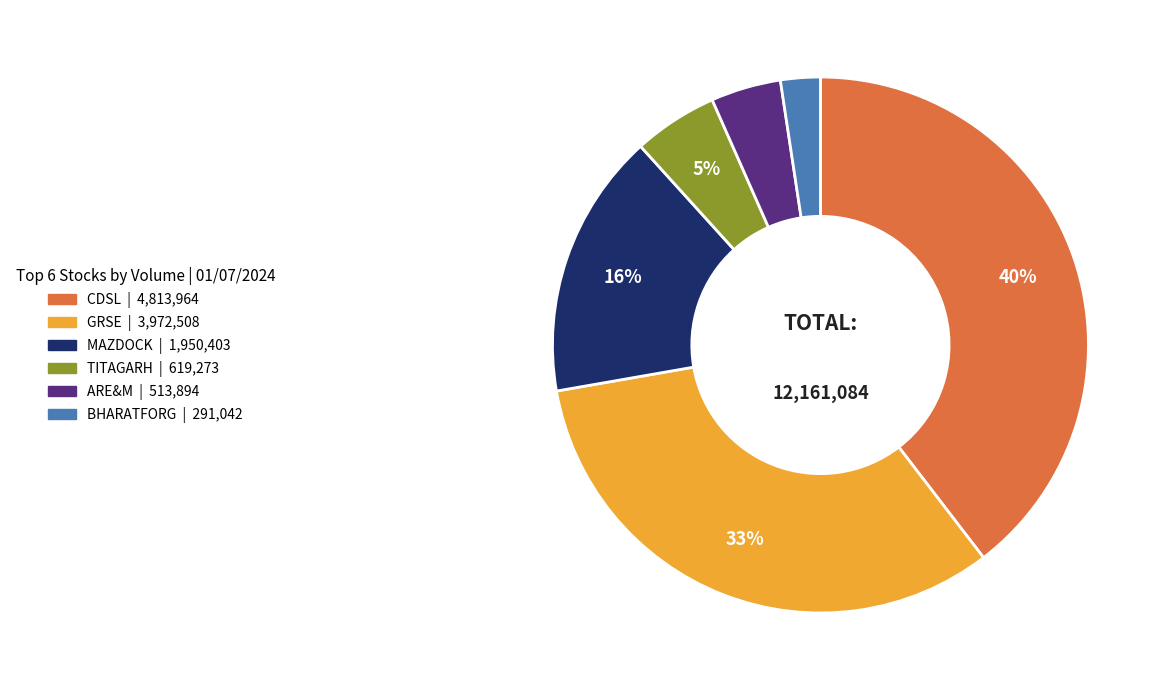

To the nearest percent, what is the average slice percentage?

17%